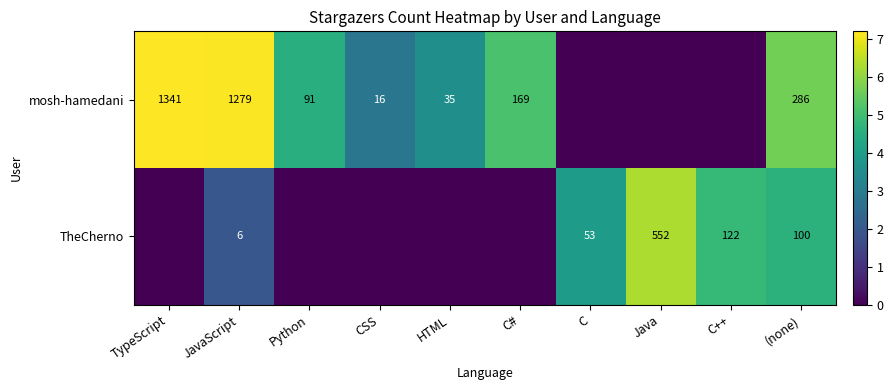

Rank the series at JavaScript from lowest to highest value.

TheCherno, mosh-hamedani